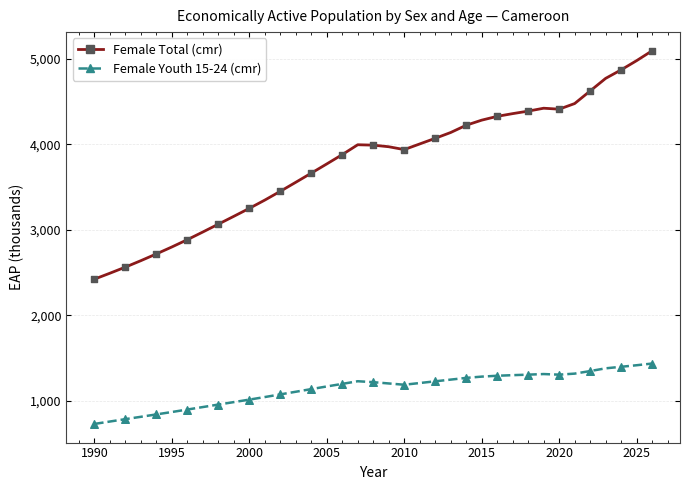

Which series has the largest total across all categories?

Female Total (cmr)